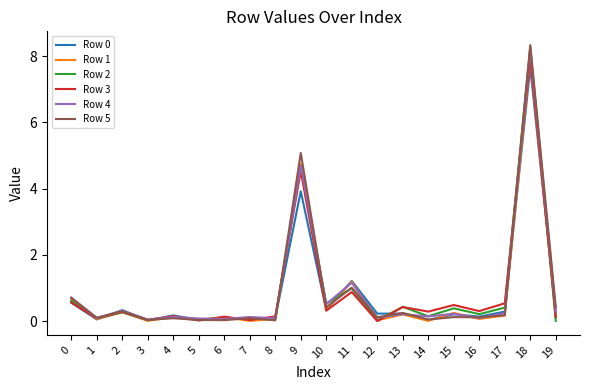

What is the maximum value shown in the chart?

8.3